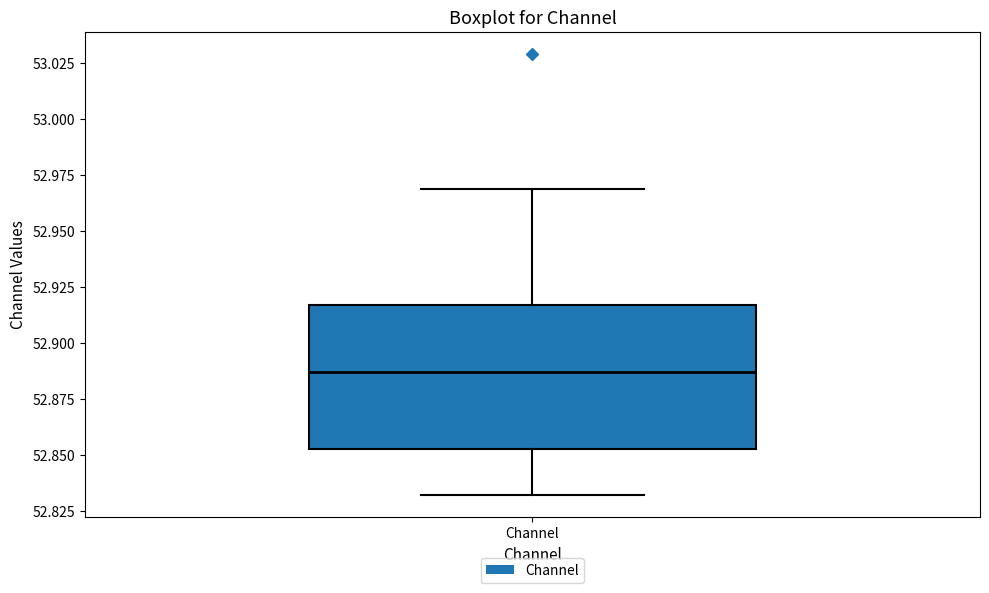

Transcribe this box plot: give where the median line is, the range the box spans, and where the two whiskers end, as read against the y-axis. The values are not printed on the chart, so give them approximately, as read against the axis.

median 52.885, box 52.850 to 52.915, whiskers 52.830 to 52.970